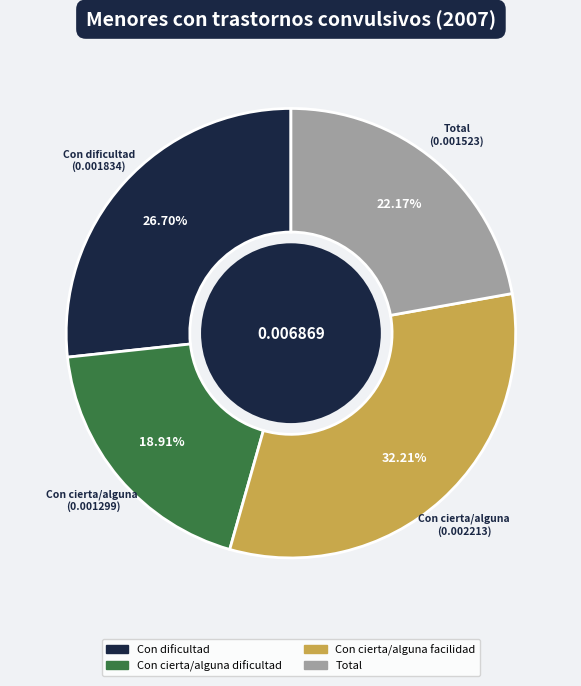

Does any single category account for the majority?

No